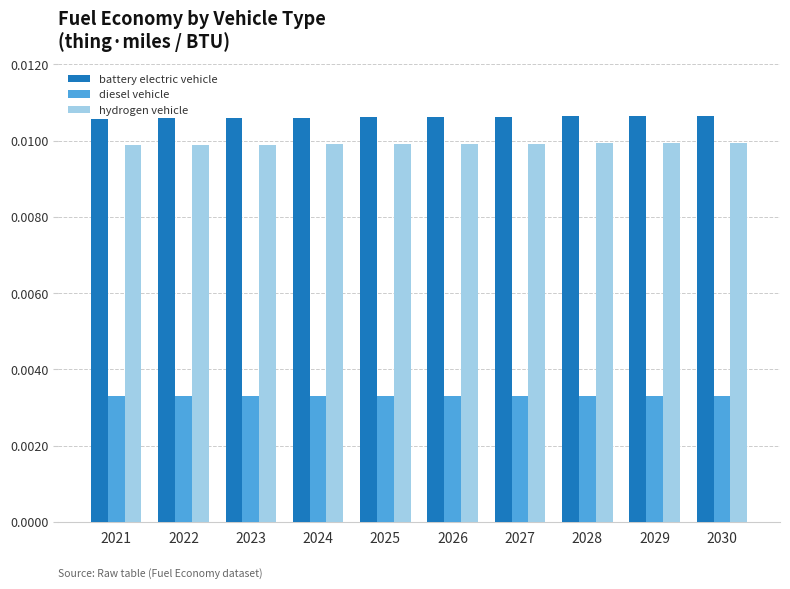

How many bars are there in each group?

3